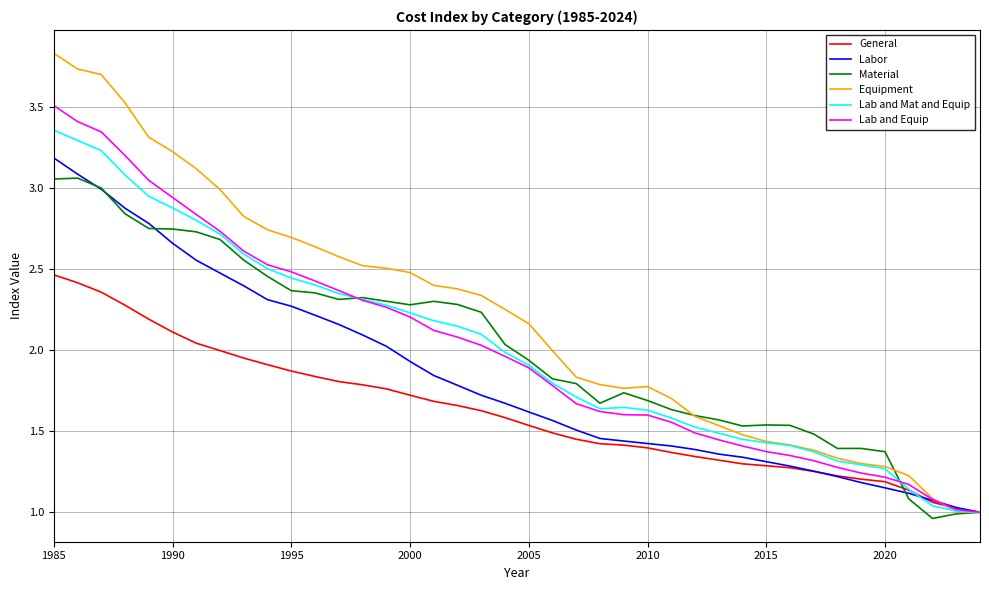

Which series has the largest total across all categories?

Equipment